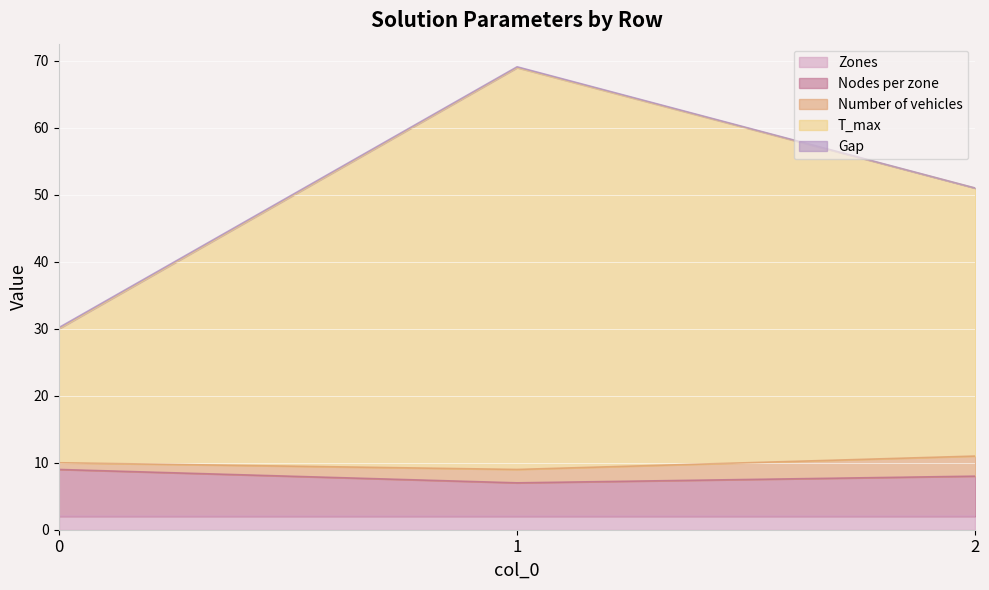

What is the difference between the second highest and minimum values in the T_max series?

20.0